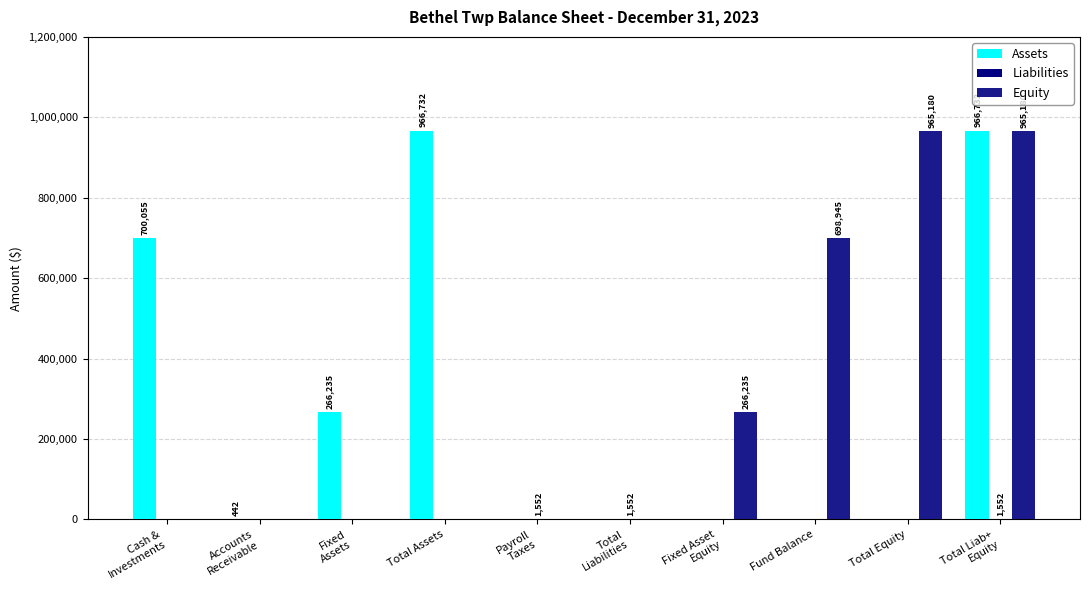

True or false: Assets has a value of 241373 at Total Assets.

False